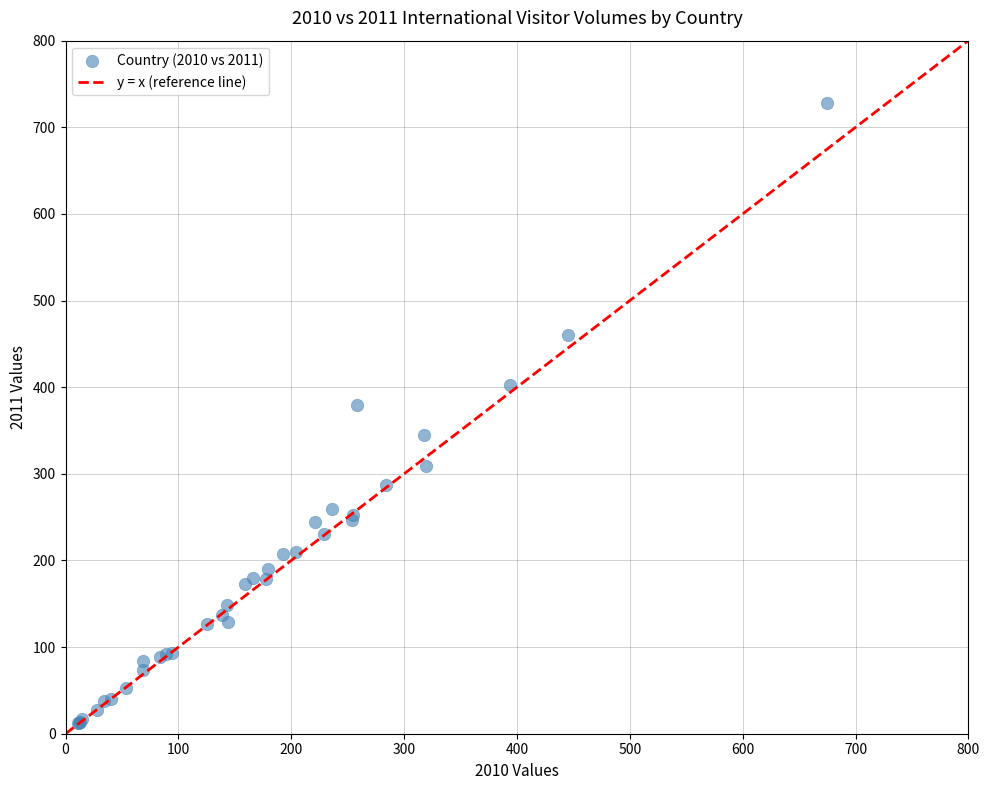

What Y value in the scatter plot is closest to 370?

379